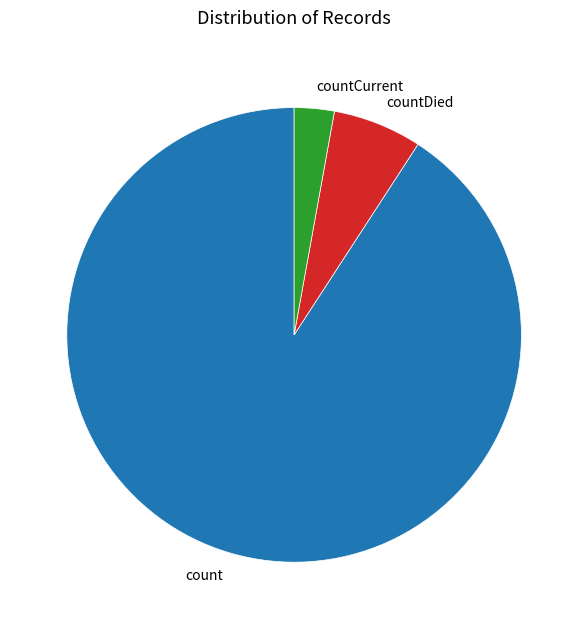

Does any single category account for the majority?

Yes